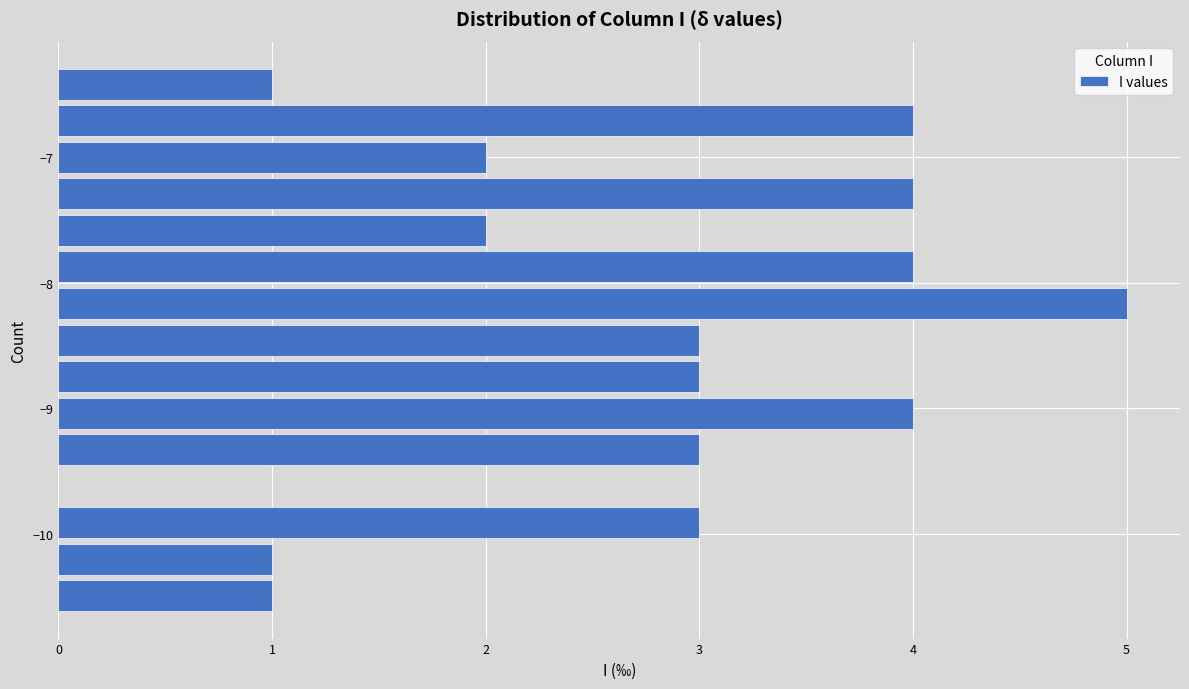

Around what value on the y-axis is the longest bar? Give the approximate position of its centre, as read against the axis.

-8.2